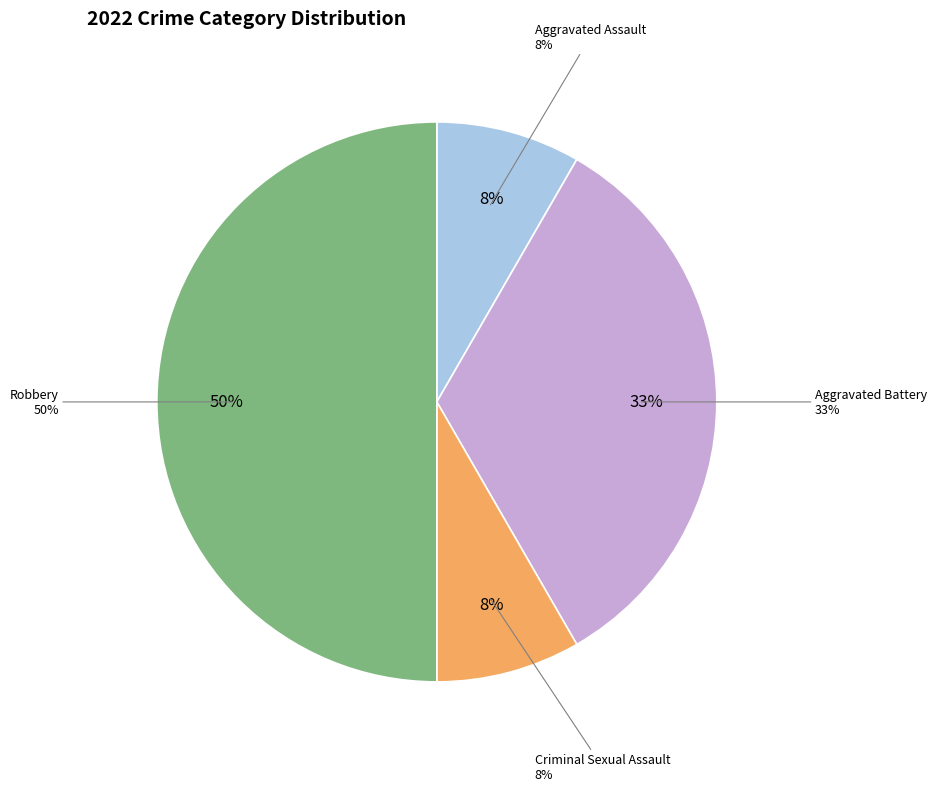

What is the change in value from Criminal Sexual Assault to Robbery?

+5